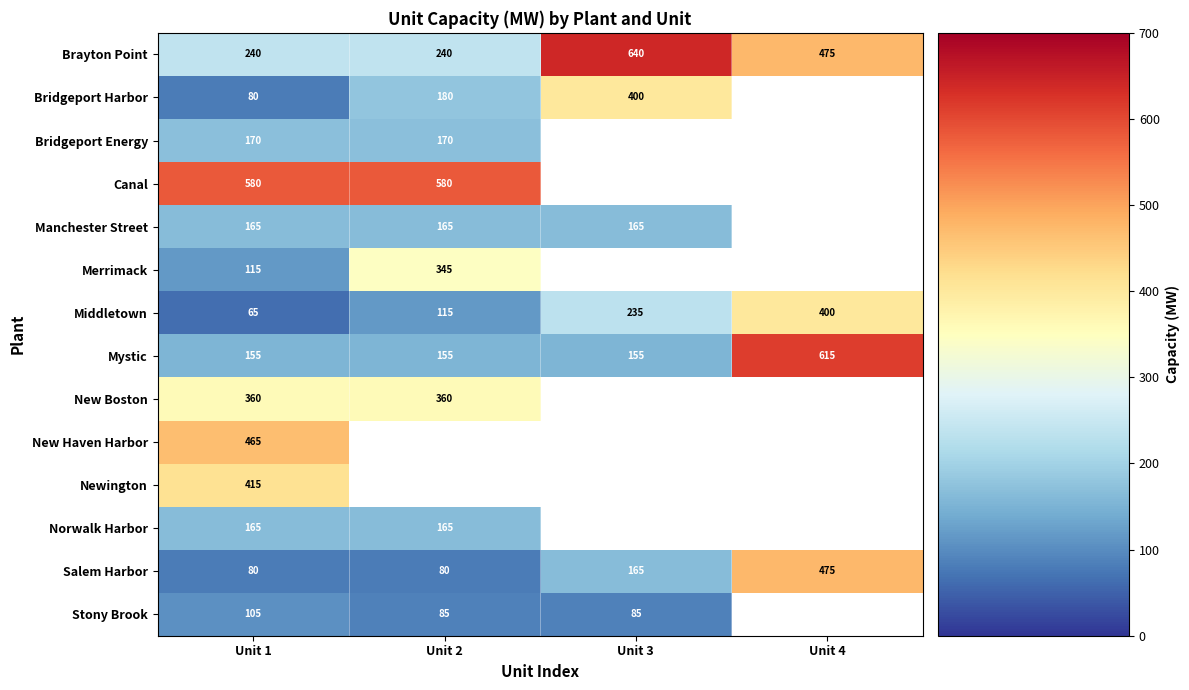

True or false: Mystic has a value of 155 at Unit 2.

True